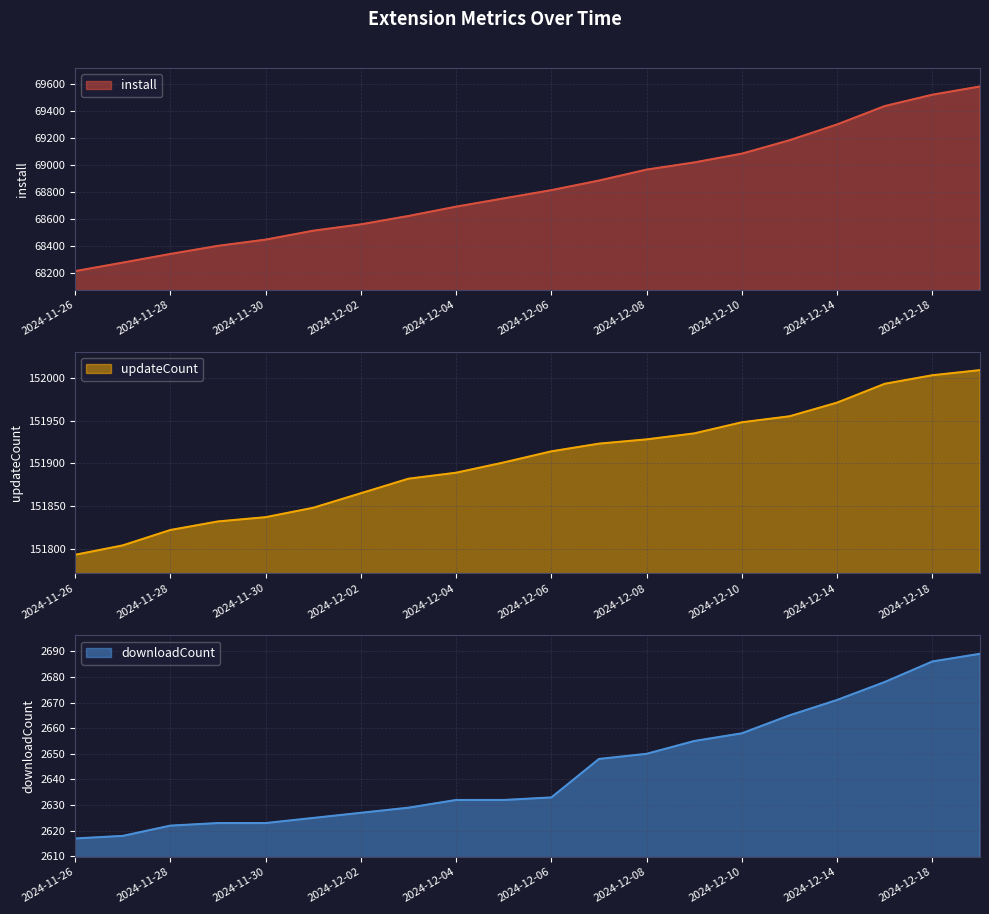

Reading right to left, list all the values displayed in this chart.

install: 2024-12-19=69579	2024-12-18=69518	2024-12-17=69434	2024-12-14=69298	2024-12-12=69181	2024-12-10=69082	2024-12-09=69017	2024-12-08=68964	2024-12-07=68883	2024-12-06=68812	2024-12-05=68751	2024-12-04=68690	2024-12-03=68621	2024-12-02=68559	2024-12-01=68512	2024-11-30=68446	2024-11-29=68400	2024-11-28=68340	2024-11-27=68276	2024-11-26=68213
updateCount: 2024-12-19=152009	2024-12-18=152003	2024-12-17=151993	2024-12-14=151971	2024-12-12=151955	2024-12-10=151948	2024-12-09=151935	2024-12-08=151928	2024-12-07=151923	2024-12-06=151914	2024-12-05=151901	2024-12-04=151889	2024-12-03=151882	2024-12-02=151865	2024-12-01=151848	2024-11-30=151837	2024-11-29=151832	2024-11-28=151822	2024-11-27=151804	2024-11-26=151793
downloadCount: 2024-12-19=2689	2024-12-18=2686	2024-12-17=2678	2024-12-14=2671	2024-12-12=2665	2024-12-10=2658	2024-12-09=2655	2024-12-08=2650	2024-12-07=2648	2024-12-06=2633	2024-12-05=2632	2024-12-04=2632	2024-12-03=2629	2024-12-02=2627	2024-12-01=2625	2024-11-30=2623	2024-11-29=2623	2024-11-28=2622	2024-11-27=2618	2024-11-26=2617